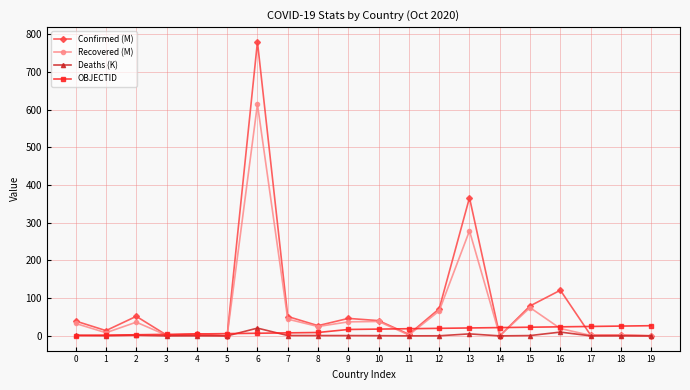

Which series has the largest total across all categories?

Confirmed (M)